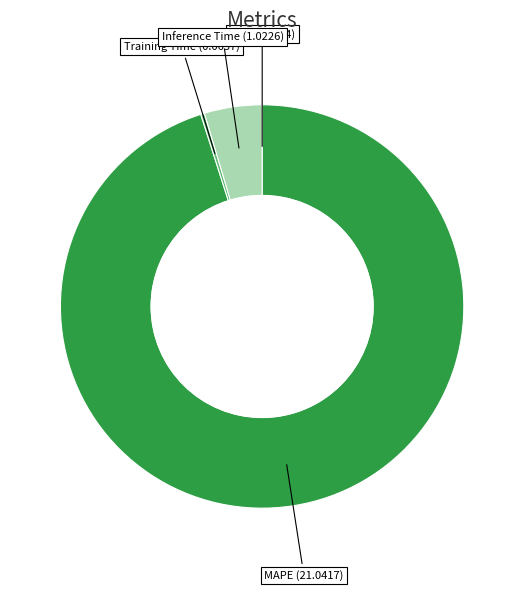

Which category has the biggest portion of the pie?

MAPE